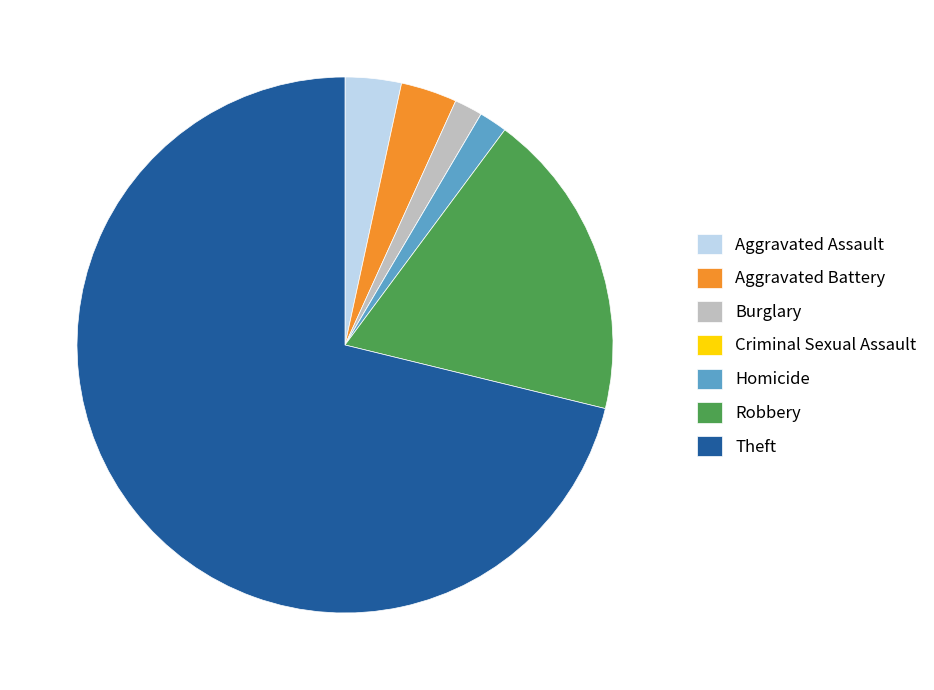

Does Theft account for over 50% of the chart?

Yes